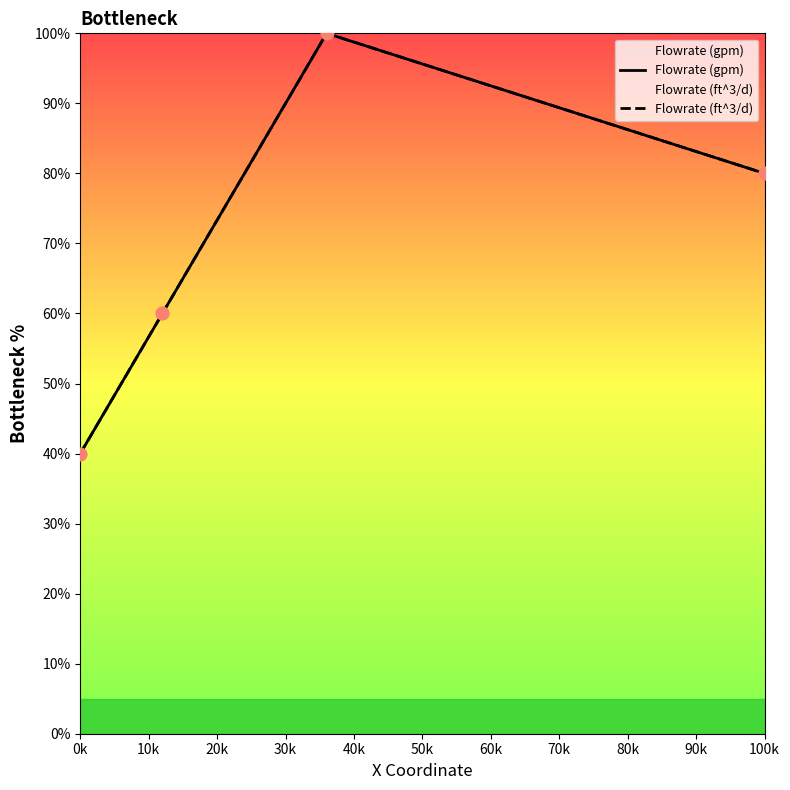

Which series has the largest total across all categories?

Flowrate (gpm)